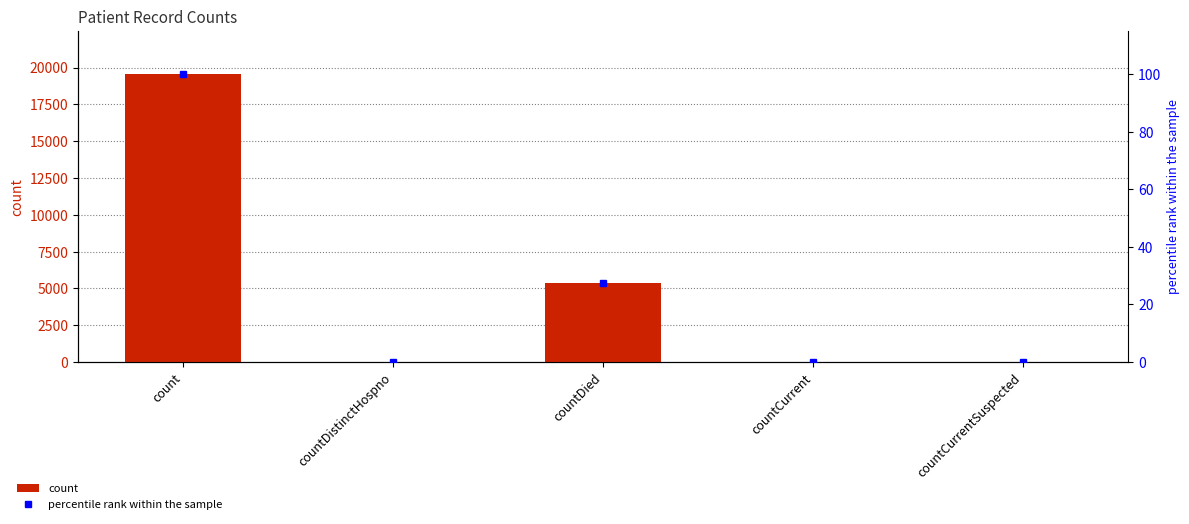

Is it true that count equals 8368.1 at countDied?

False